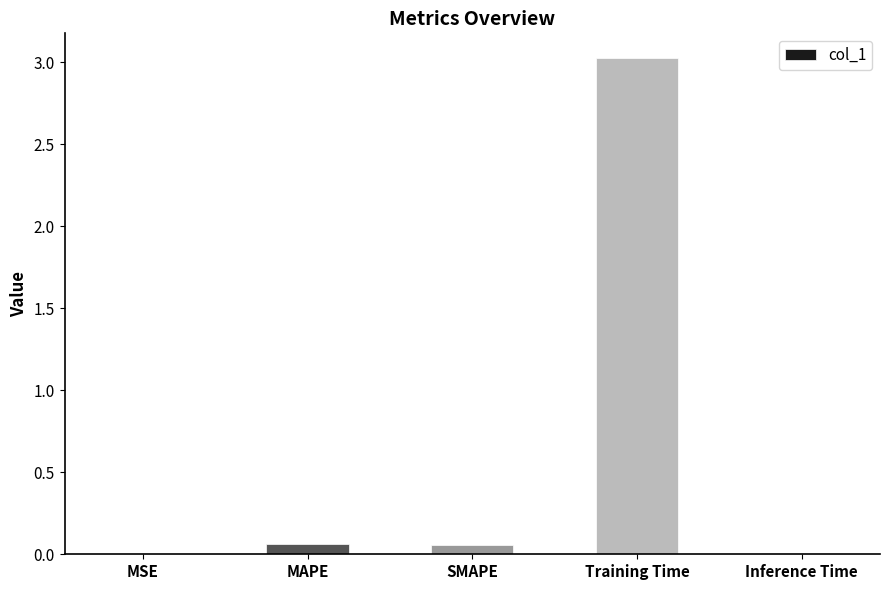

What is the average value?

0.6